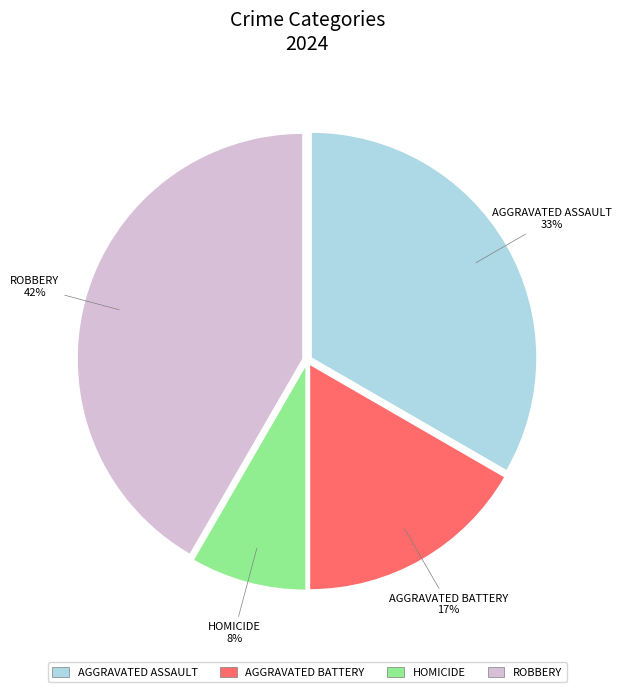

Is there a majority slice in this chart?

No